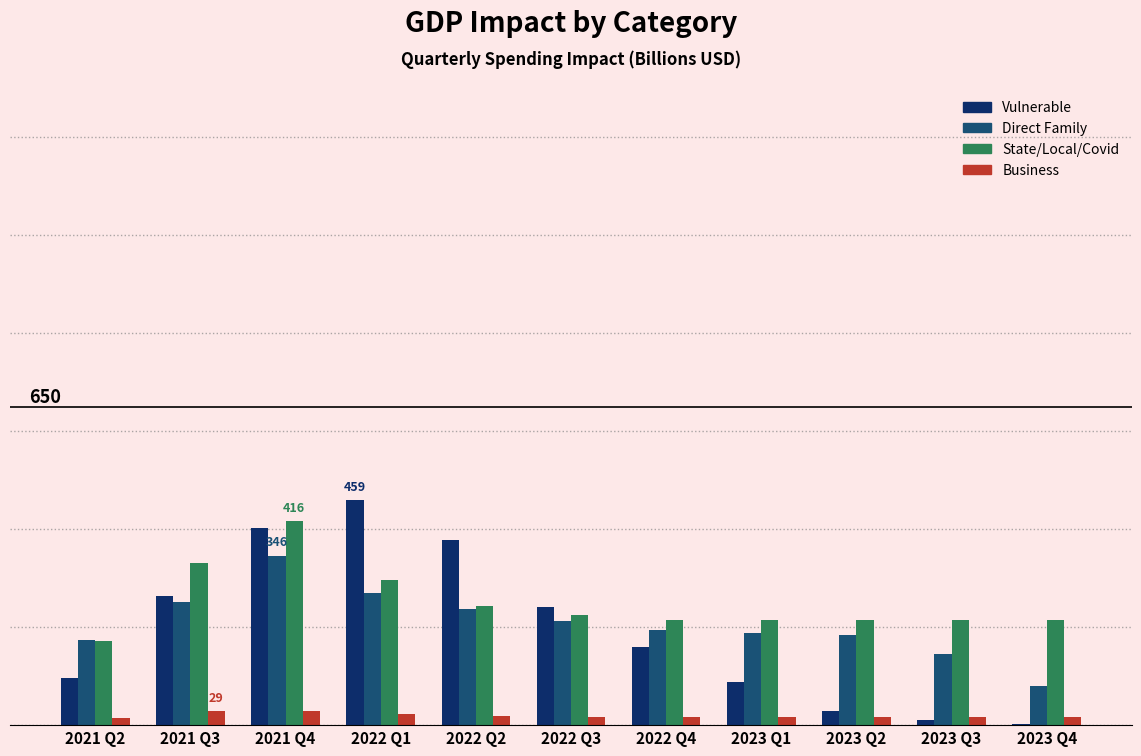

True or false: Direct Family has a value of 213 at 2022 Q3.

True